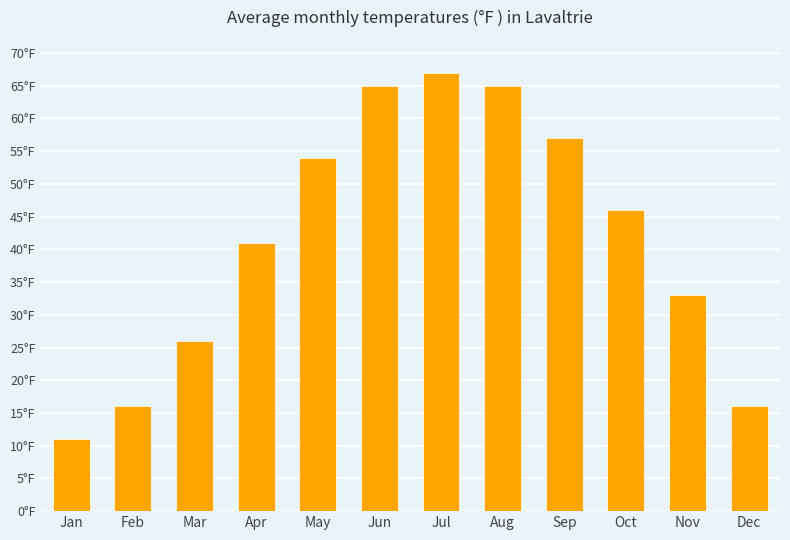

Does the chart contain any negative values?

No